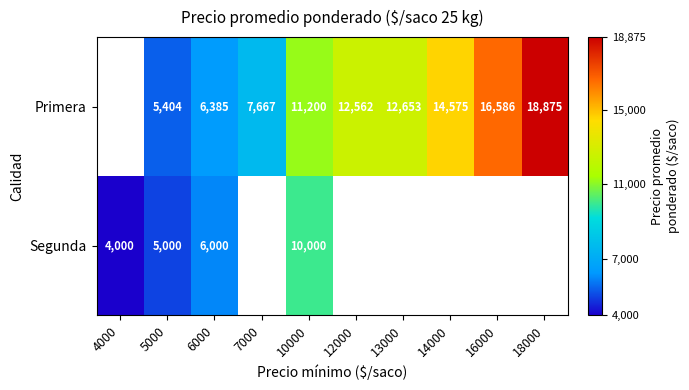

At which category does the chart reach its minimum across all series?

4000